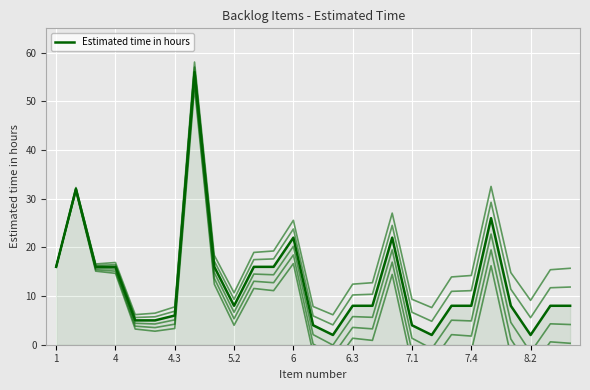

How many values are below 8?

8